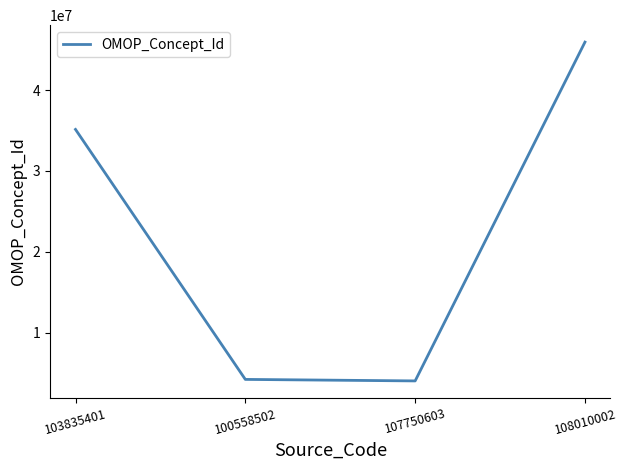

What is the difference between the values at 108010002 and 100558502?

41715984